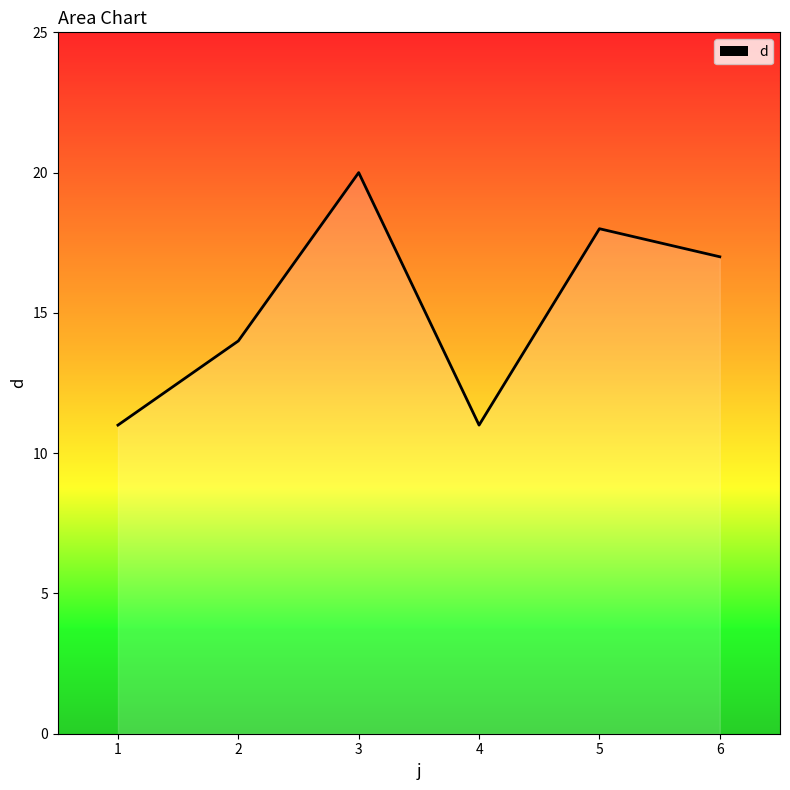

Is it true that the value at 6 is 4?

False